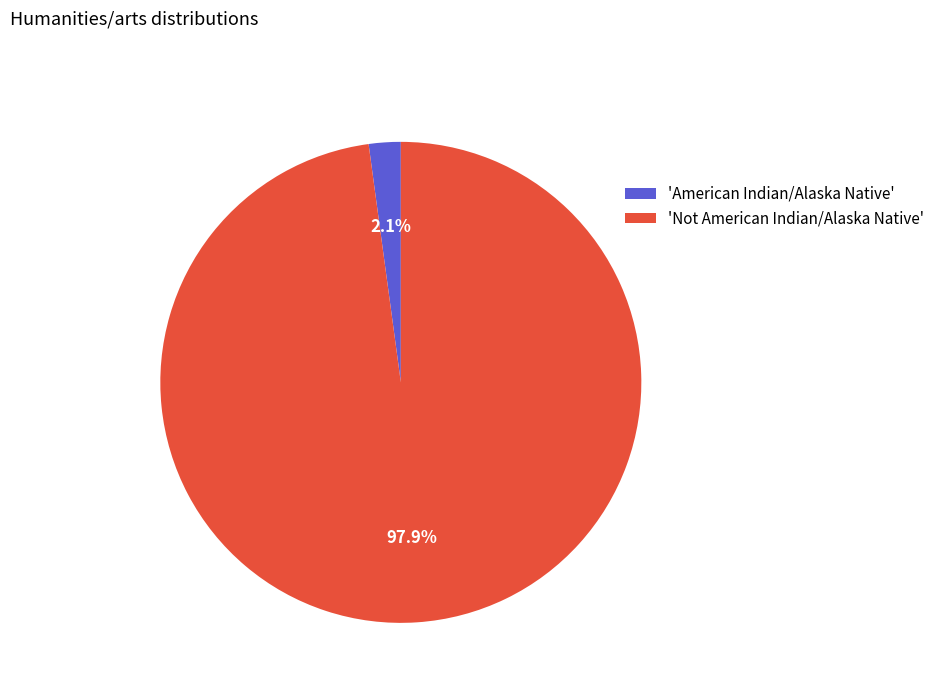

Which has a higher value, 'American Indian/Alaska Native' or 'Not American Indian/Alaska Native'?

'Not American Indian/Alaska Native'